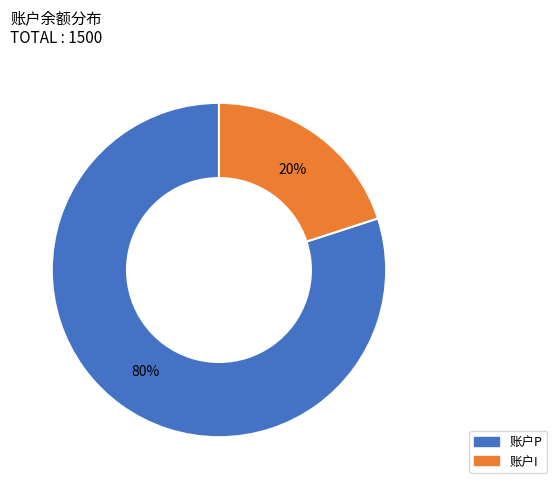

Is it true that 账户I is 20% of the pie?

True